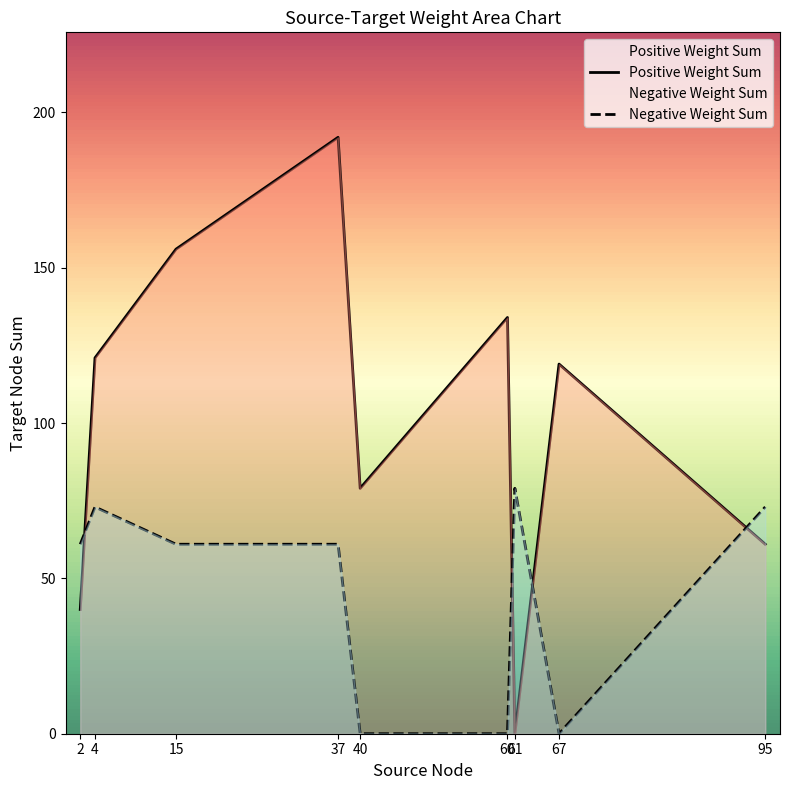

How many values in the Negative Weight Sum series exceed 61?

3